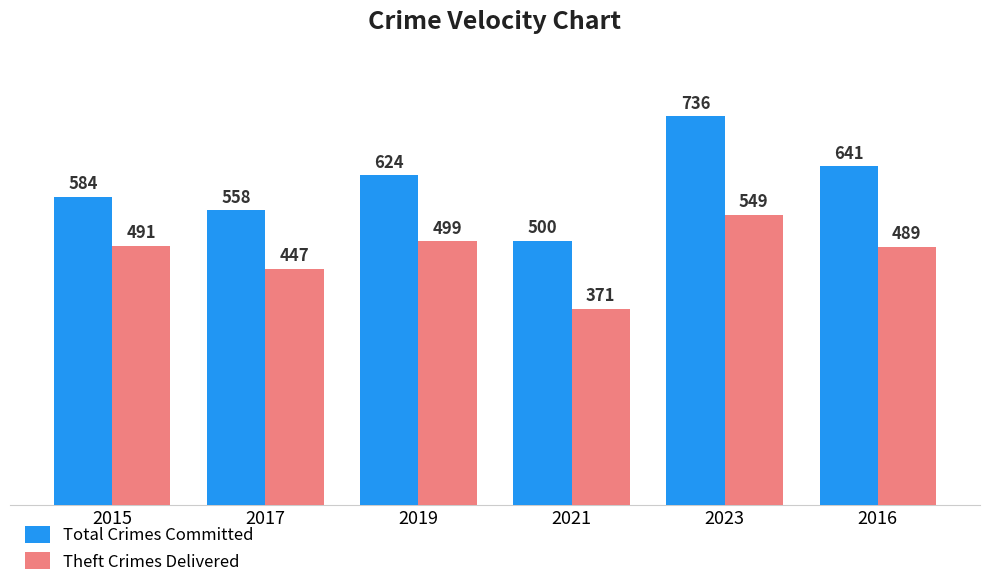

How many values in the Theft Crimes Delivered series are below 491?

3